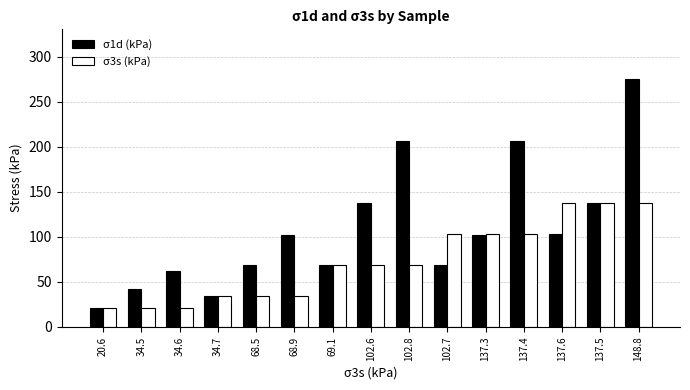

List the series in order of their peak value, highest first.

σ1d (kPa), σ3s (kPa)